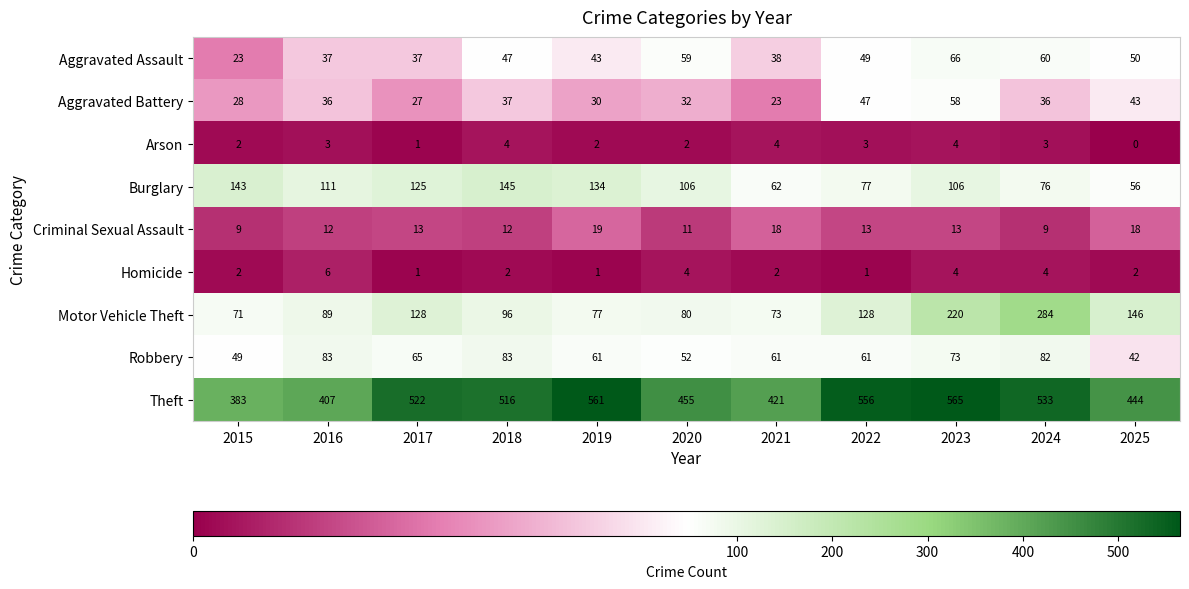

How many data points in Aggravated Battery are less than 36?

5